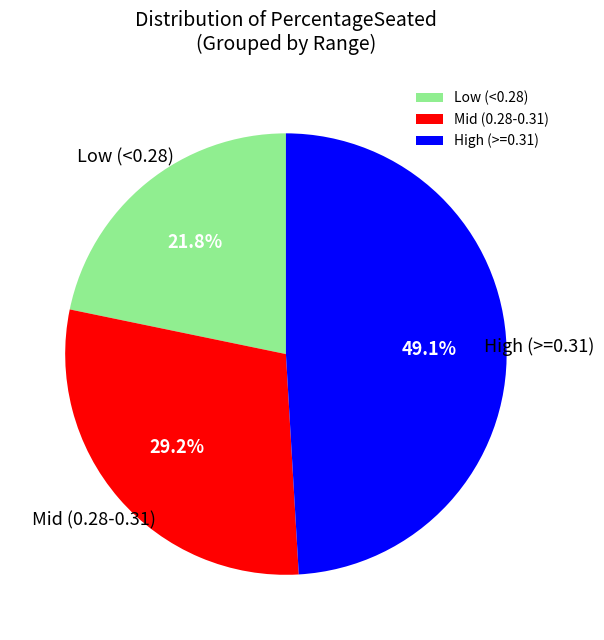

What percentage do High (>=0.31) and Low (<0.28) together represent?

70.8%